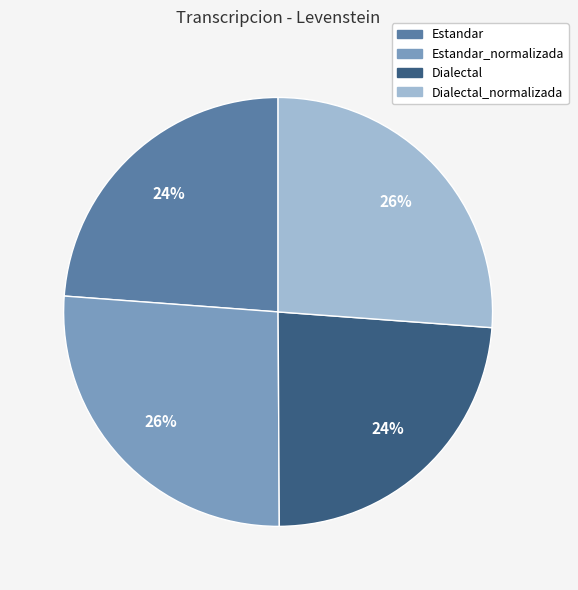

Is there any slice that represents more than half of the pie?

No